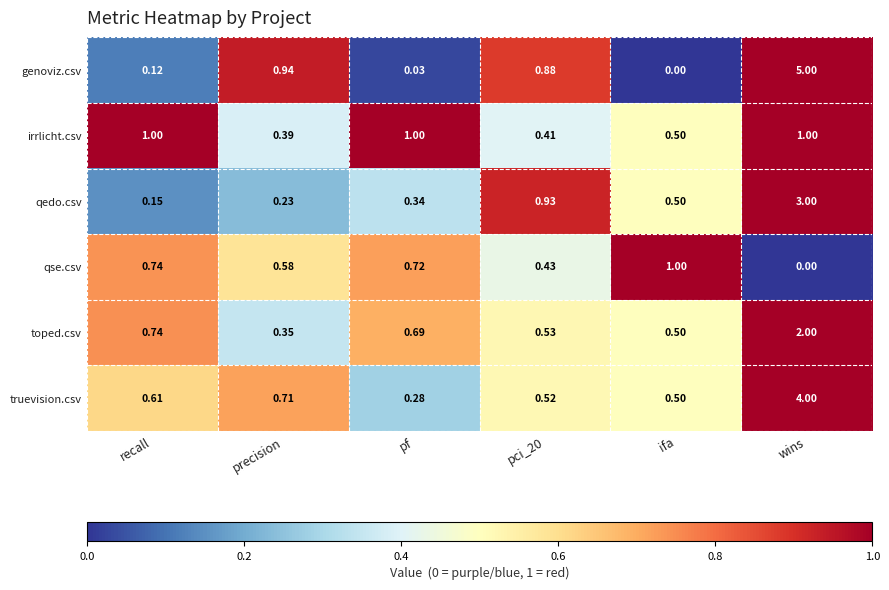

Which series changed the most between pf and wins?

genoviz.csv